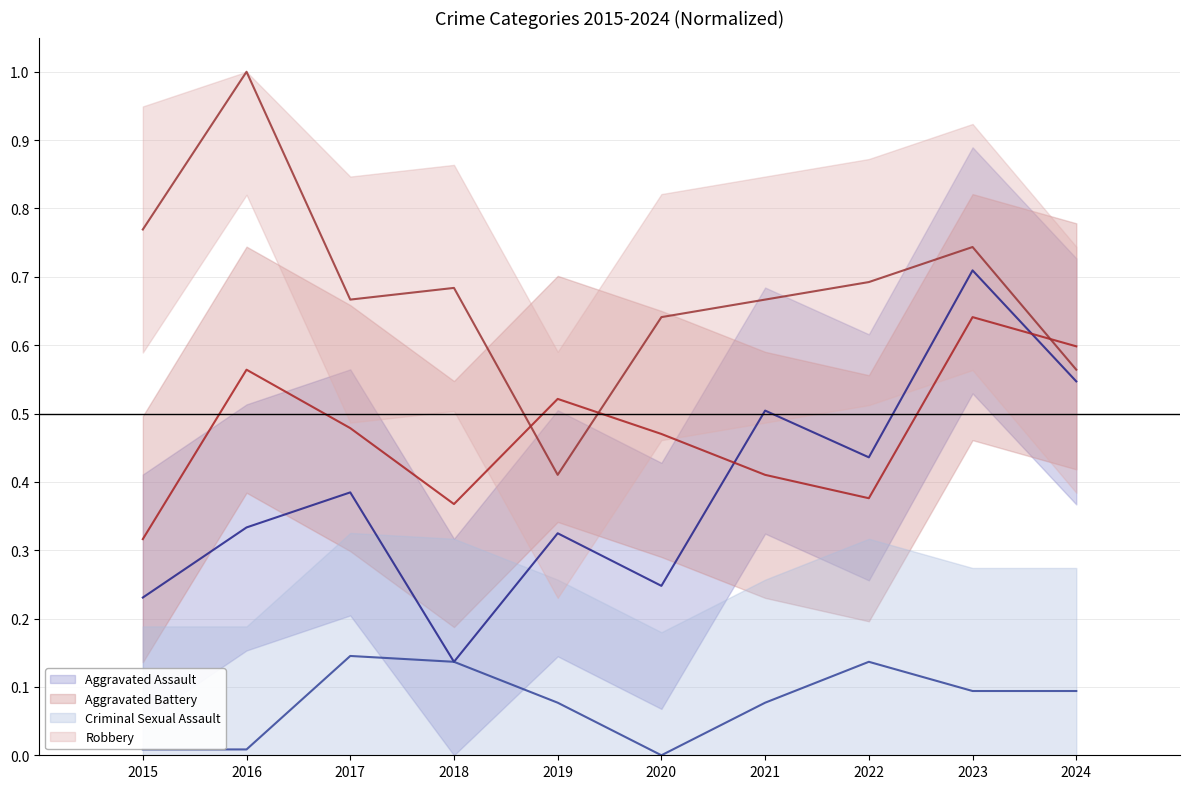

Is it true that Aggravated Assault equals 0.2 at 2015?

True